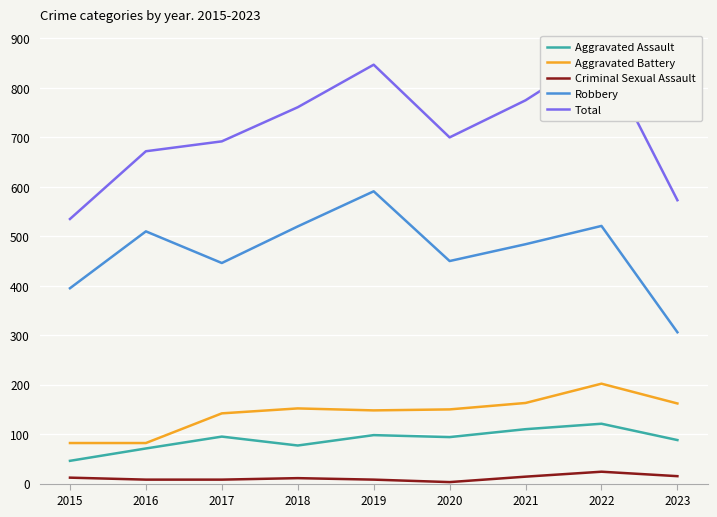

What is the difference between the second highest and minimum values in the Aggravated Assault series?

64